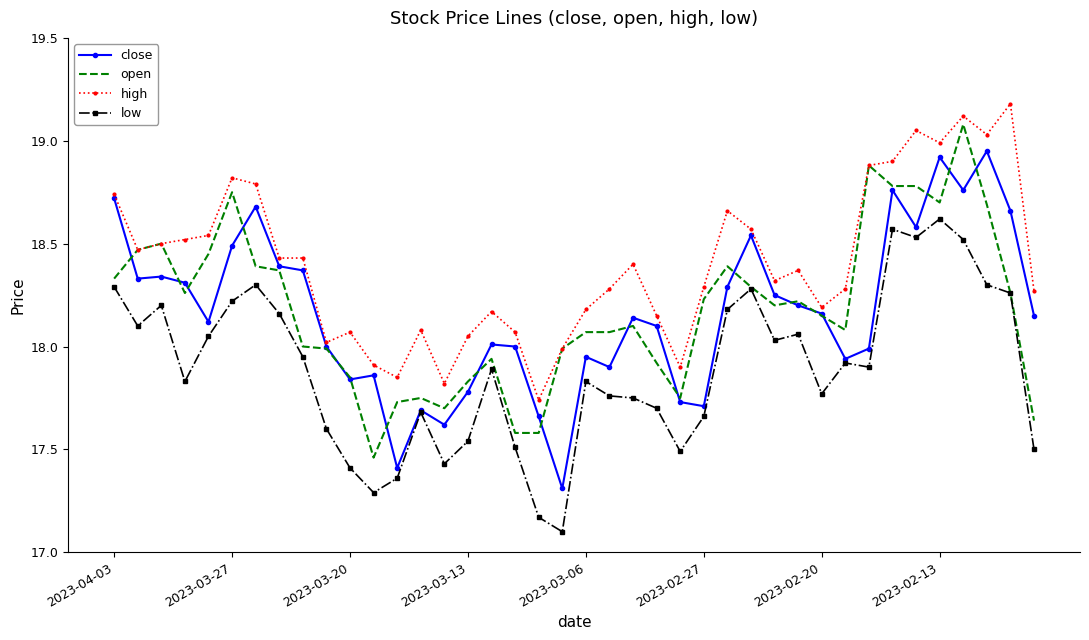

Which series has the largest total across all categories?

high